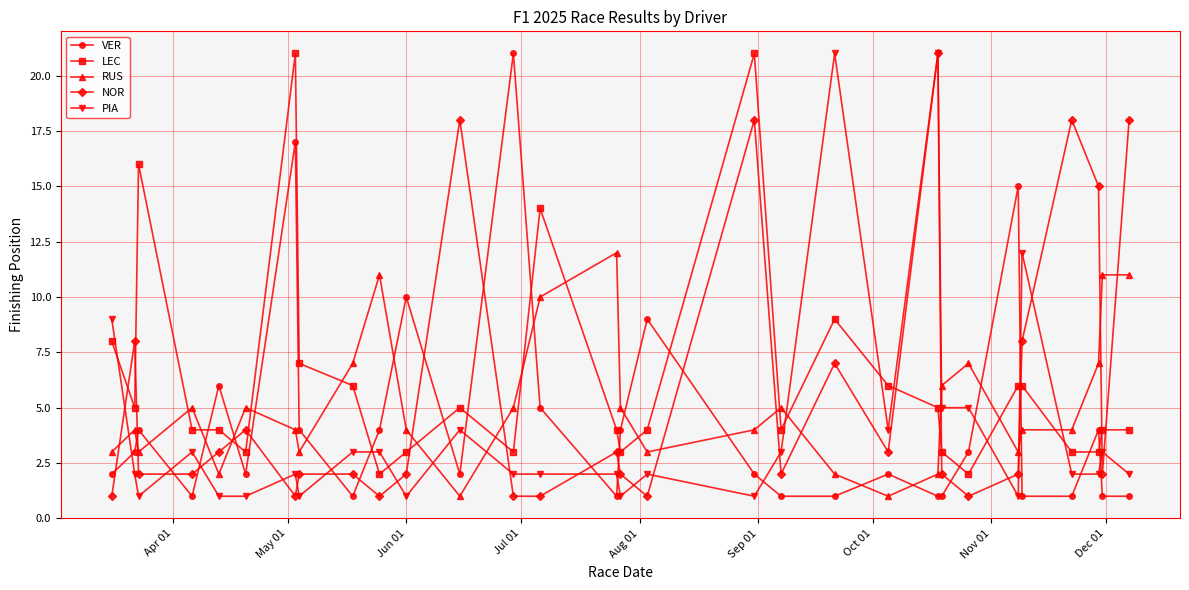

How many intersections are there between VER and LEC?

12